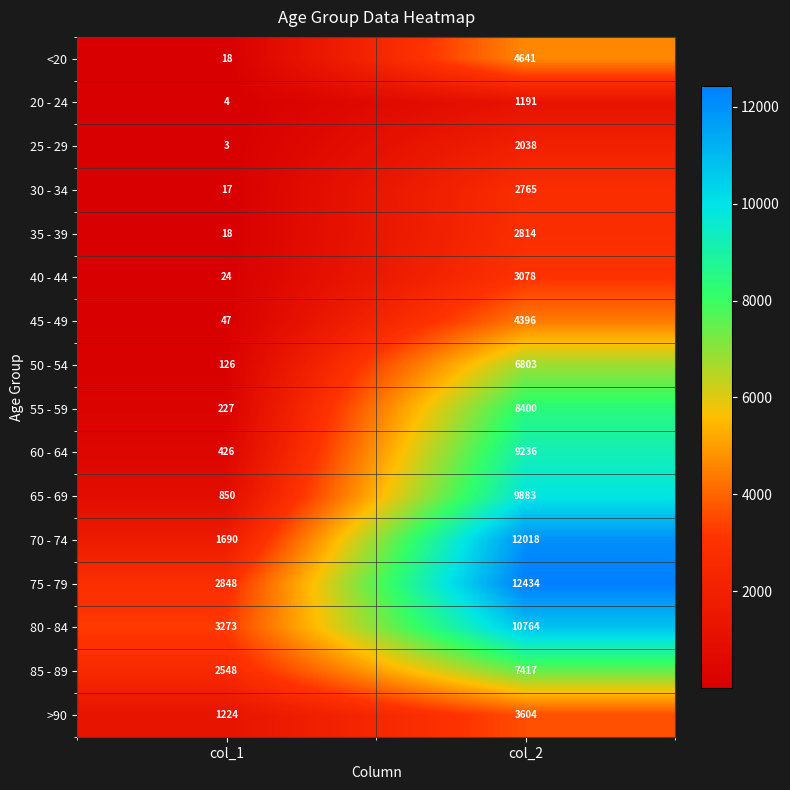

Where is 80 - 84 nearest to the value 7018?

col_1